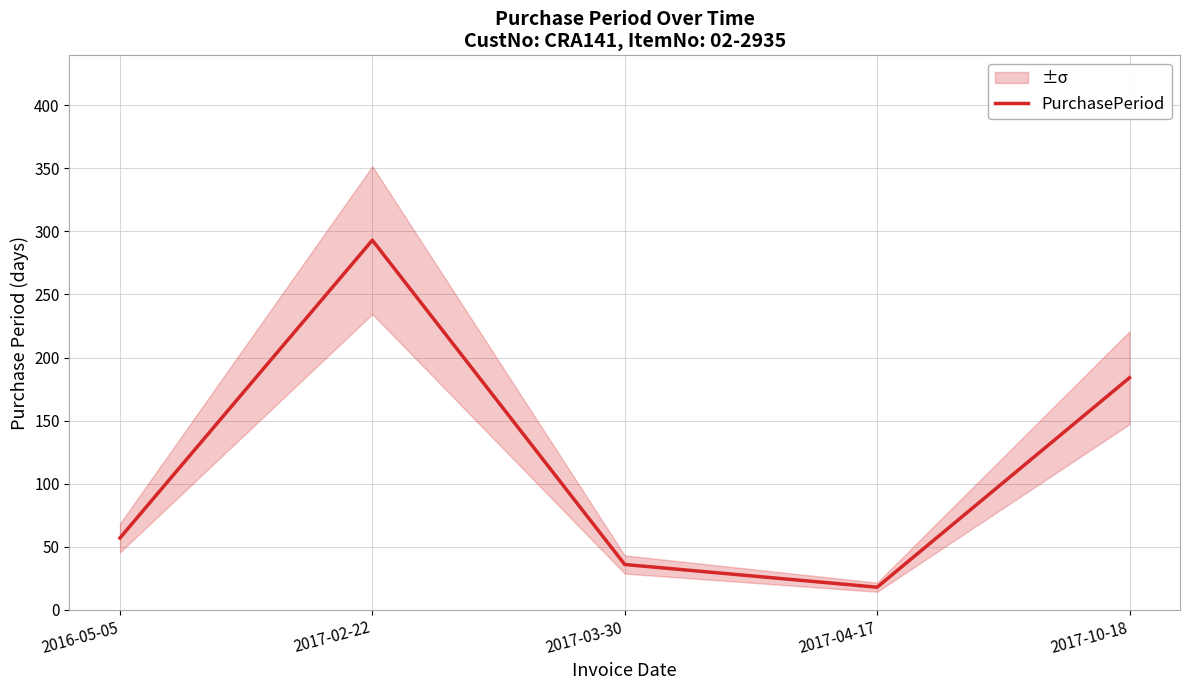

List the labels in order of value, largest first.

2017-02-22, 2017-10-18, 2016-05-05, 2017-03-30, 2017-04-17